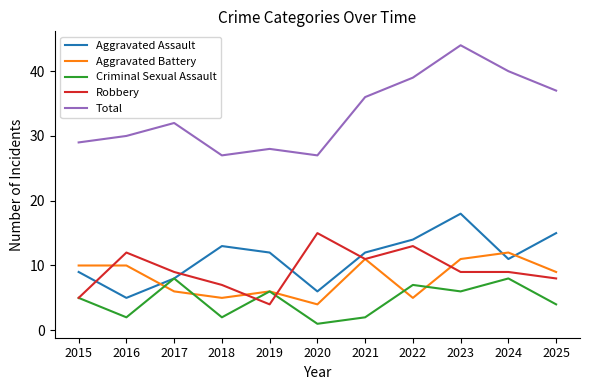

True or false: Robbery has a value of 11 at 2021.

True